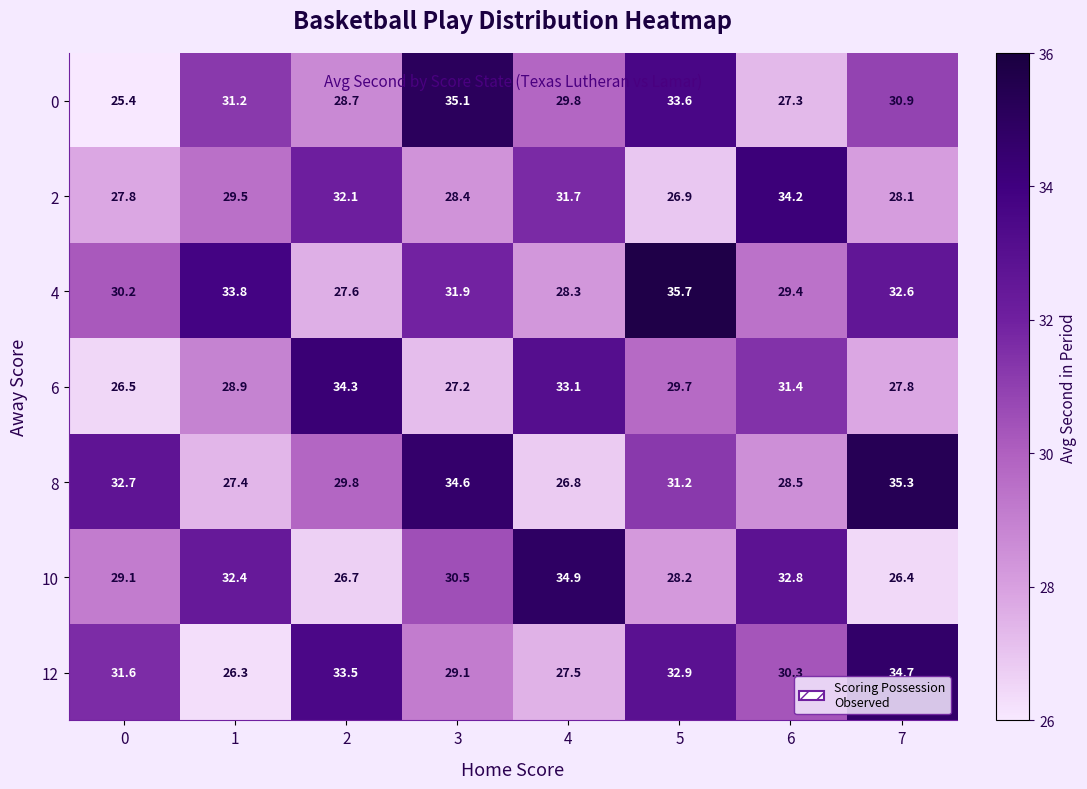

Rank the series at 7 from lowest to highest value.

10, 6, 2, 0, 4, 12, 8